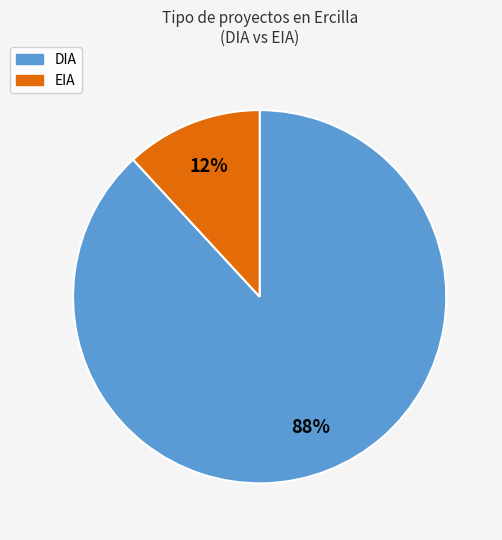

What is the largest slice in the pie chart?

DIA